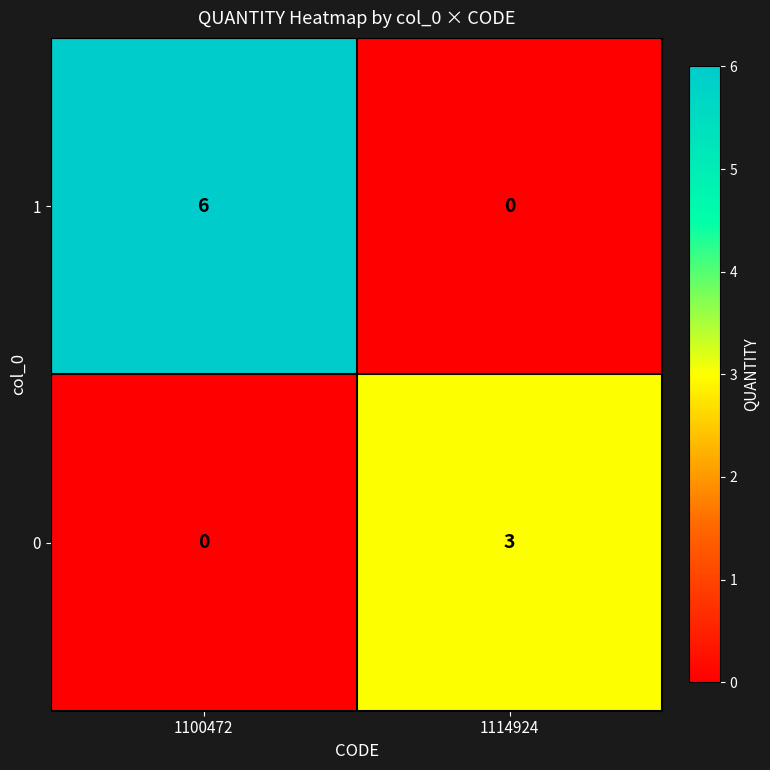

What is the spread (max minus min) of values at 1100472?

6